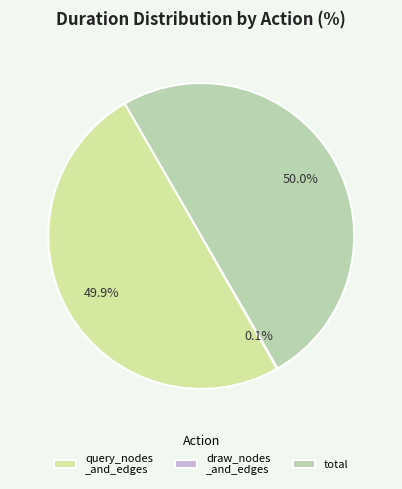

To the nearest percent, what is the difference between the largest and smallest slice percentages?

50%